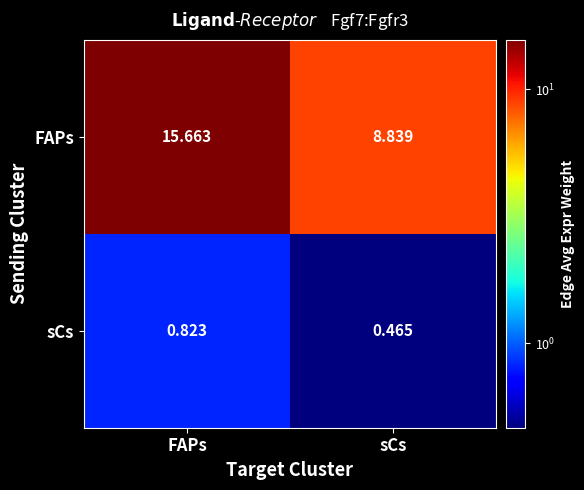

Rank the series by their average value, from highest to lowest.

FAPs, sCs